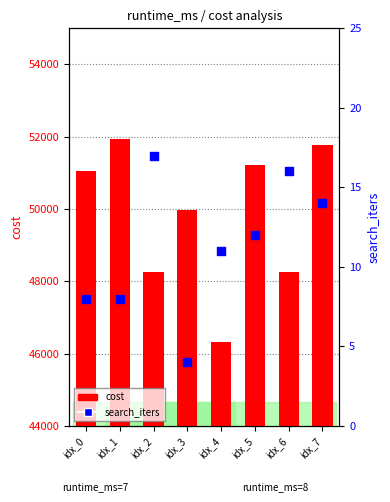

At which category is the sum across all series the highest?

idx_1